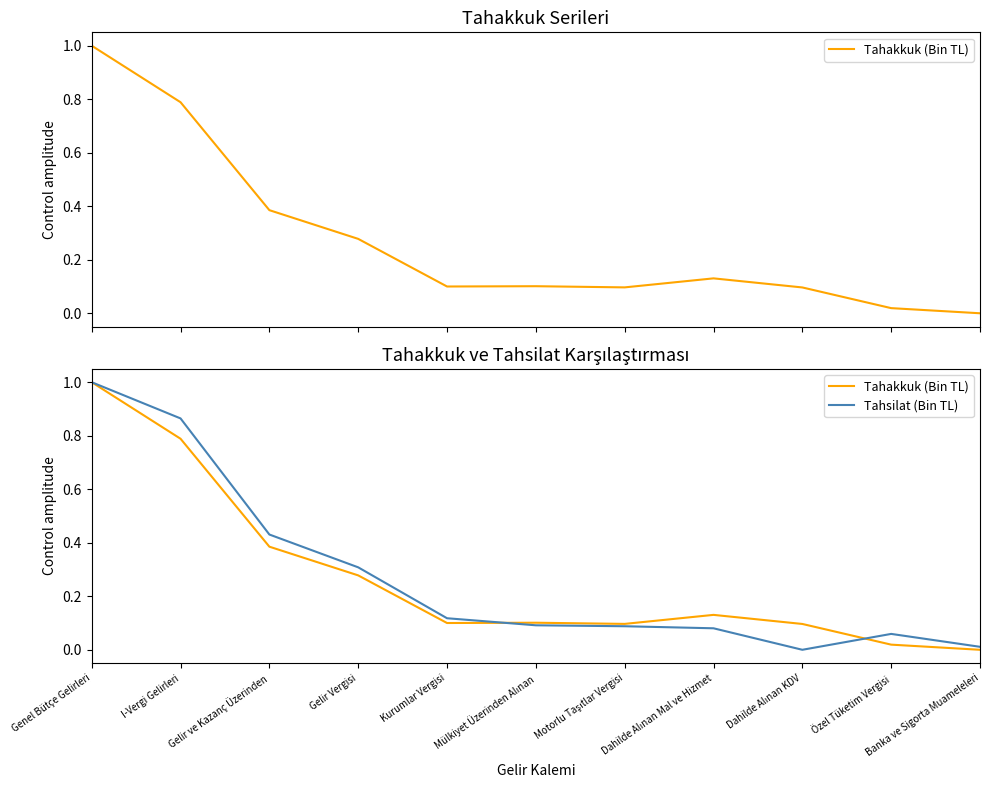

The value of Tahakkuk (Bin TL) at Dahilde Alınan KDV is 0.2. True or false?

False